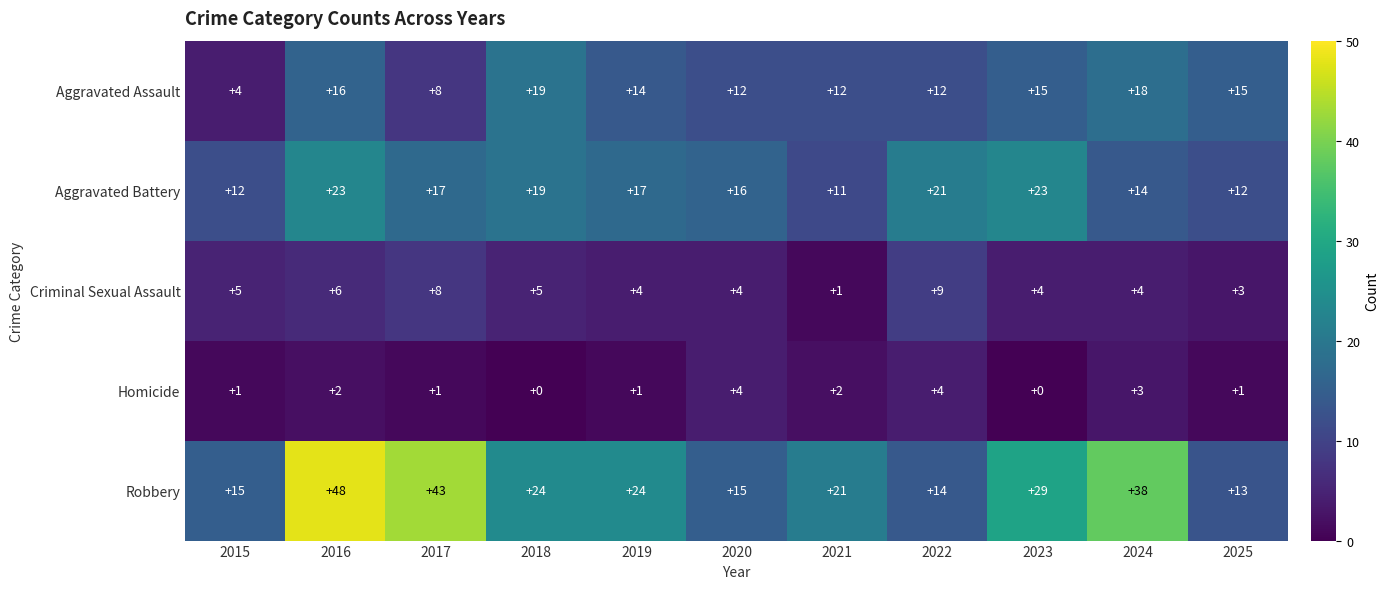

What is the average value of the Criminal Sexual Assault series?

5